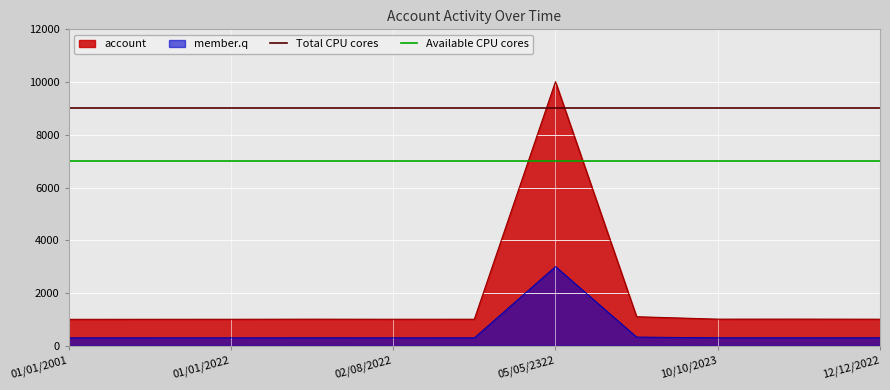

True or false: Total CPU cores and Available CPU cores cross at least once.

False